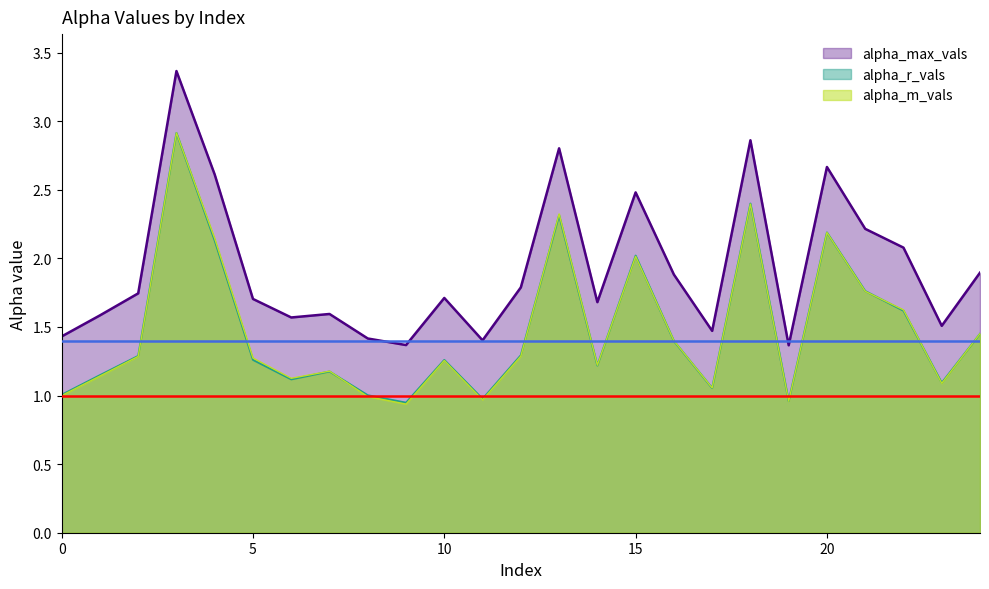

What is the sum of the alpha_r_vals values at 16 and 24?

2.8